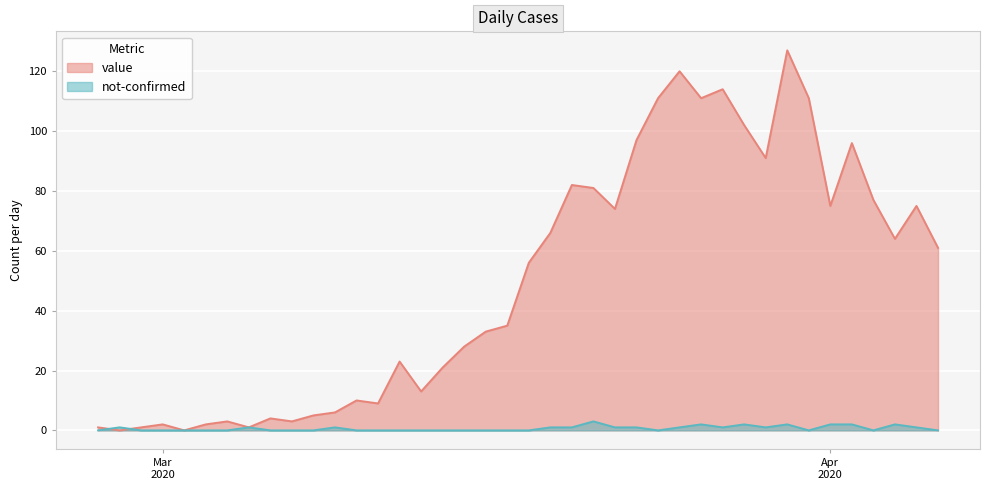

List the series in order of their peak value, highest first.

value, not-confirmed